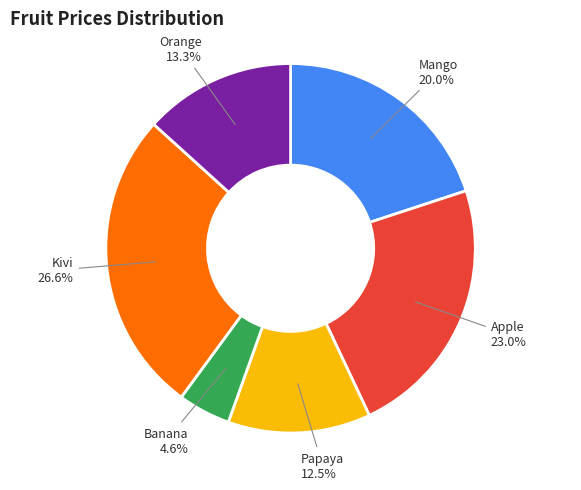

Between Papaya and Banana, which is larger?

Papaya